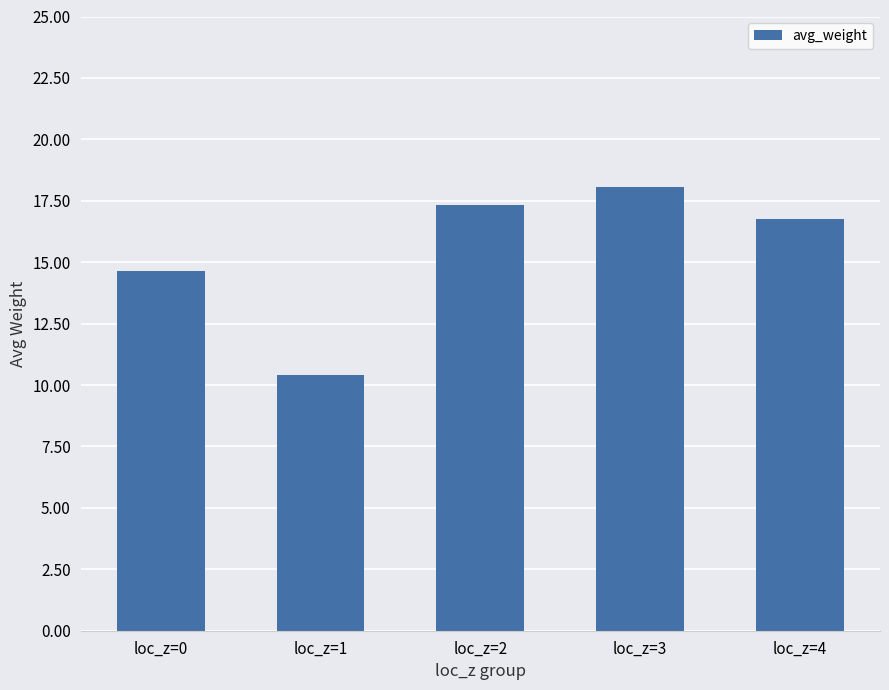

The value at loc_z=4 is 16.7. True or false?

True